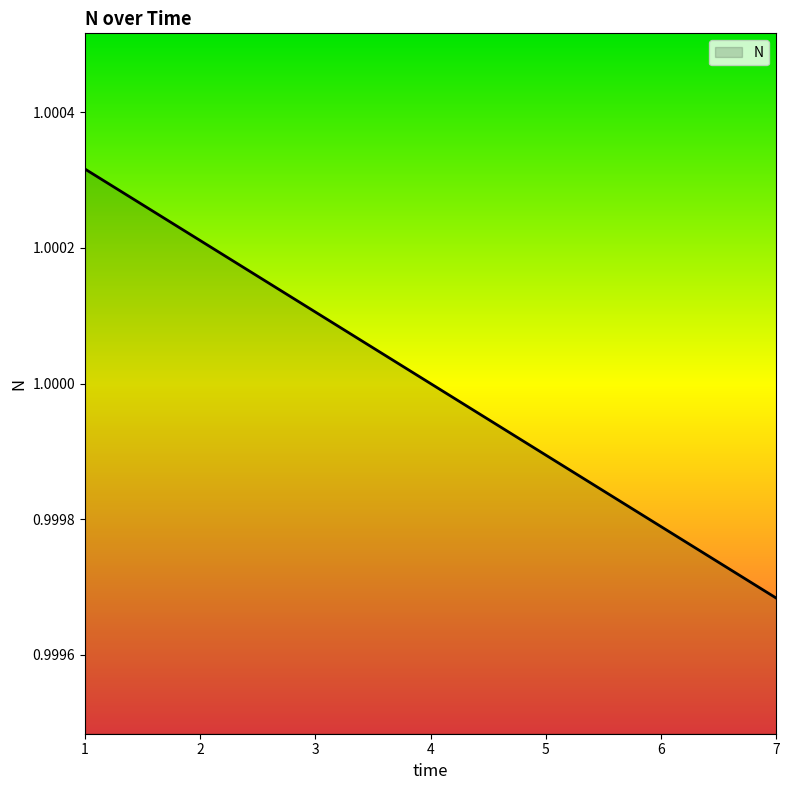

The value at 3 is 1.6. True or false?

False